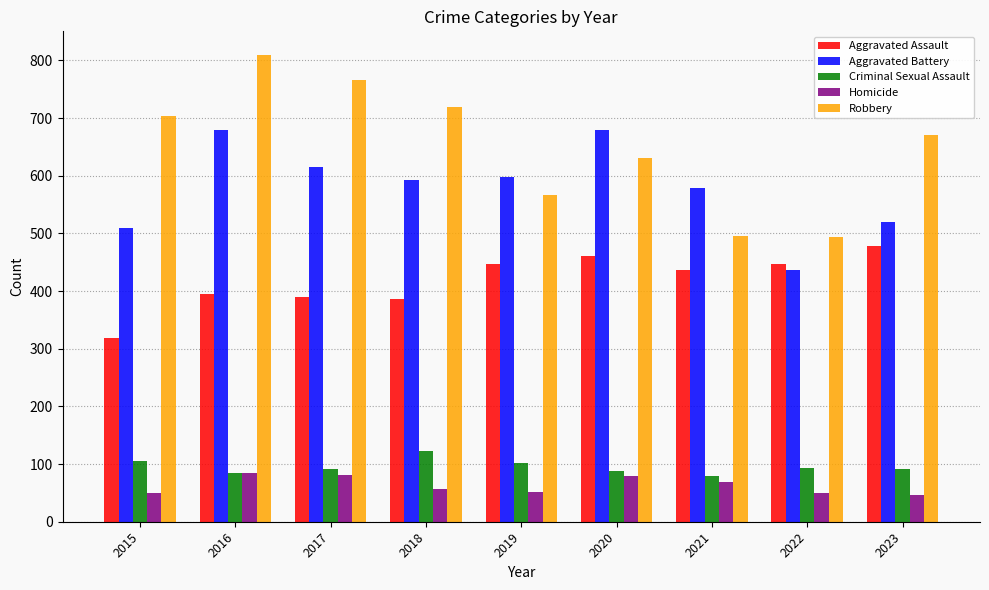

What is the average value of the Aggravated Assault series?

418